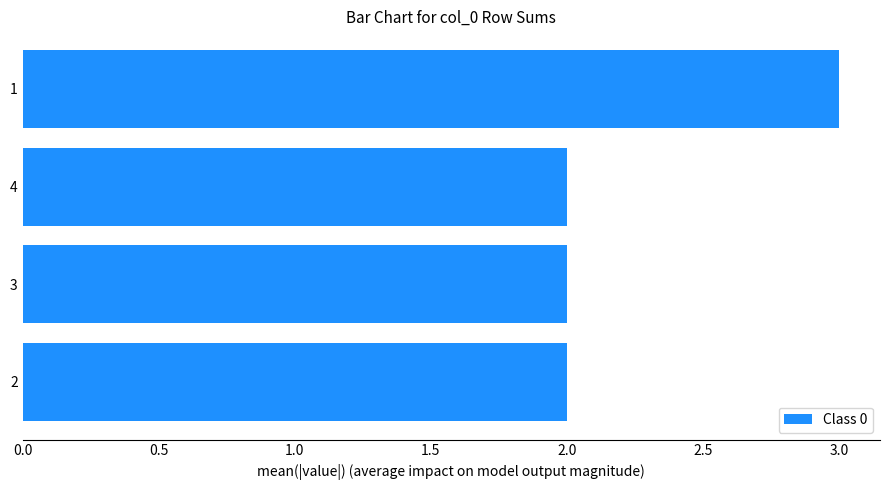

What is the label of the 4th bar from the bottom?

1